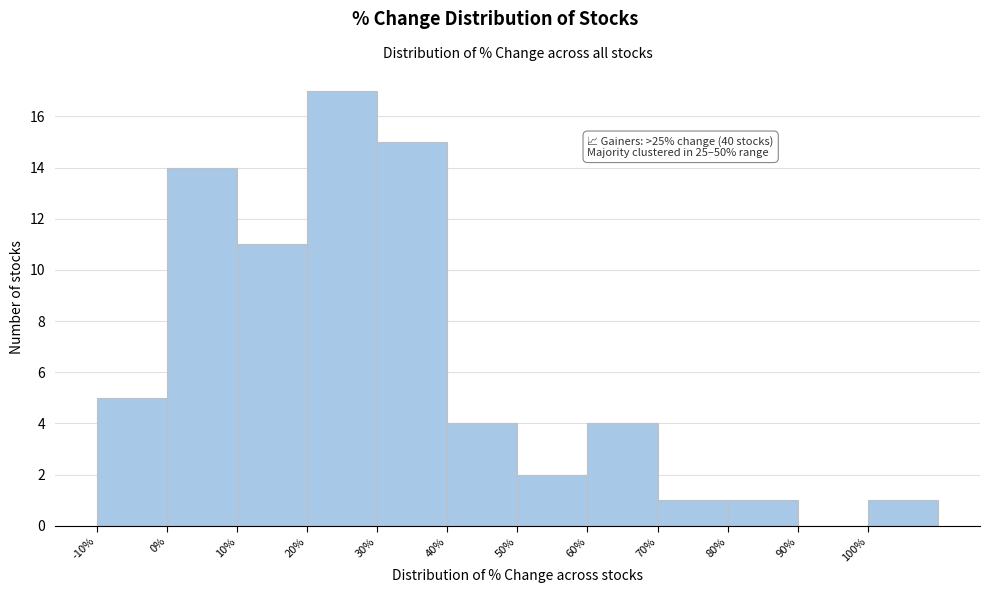

Over which range of the x-axis is the bar tallest?

20 to 30